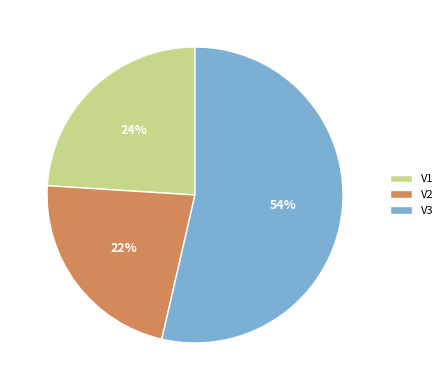

Which slice represents more than half of the pie?

V3